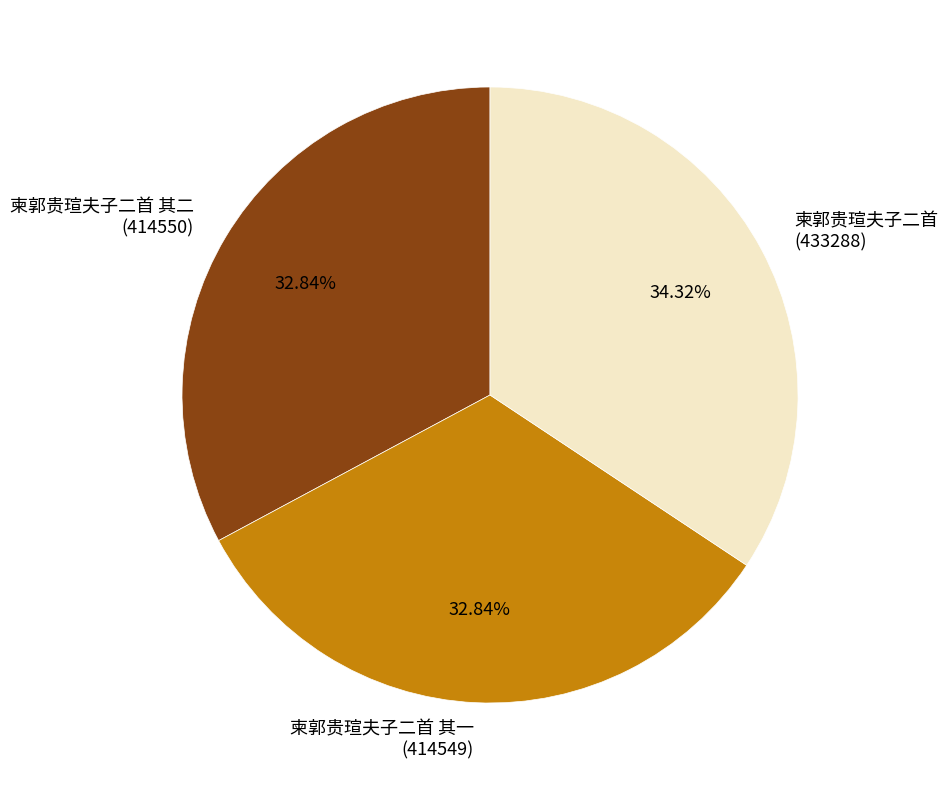

What is the total percentage of 柬郭贵瑄夫子二首 其一 and 柬郭贵瑄夫子二首 其二?

65.7%